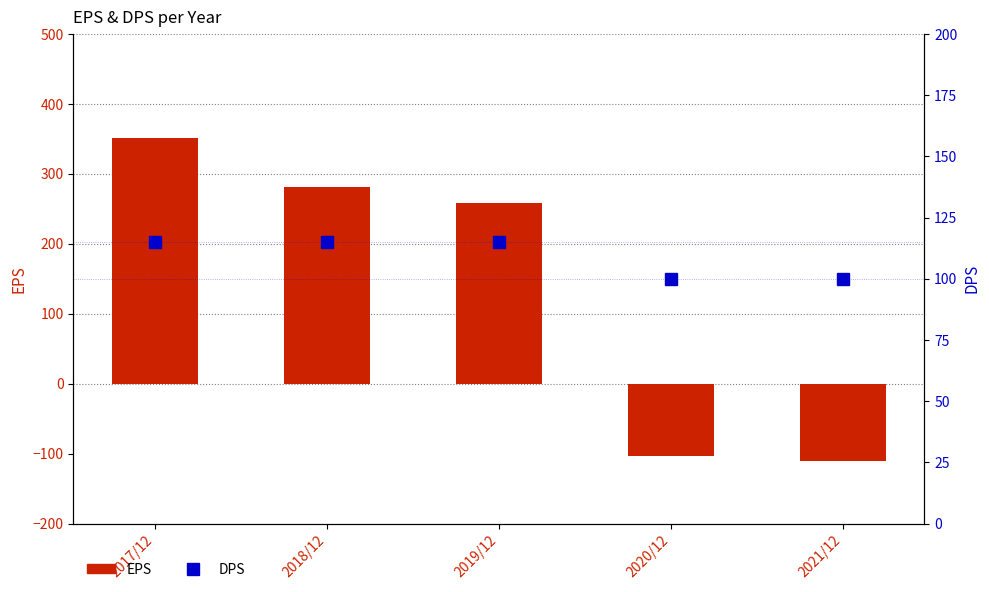

The value of EPS at 2017/12 is 246. True or false?

False